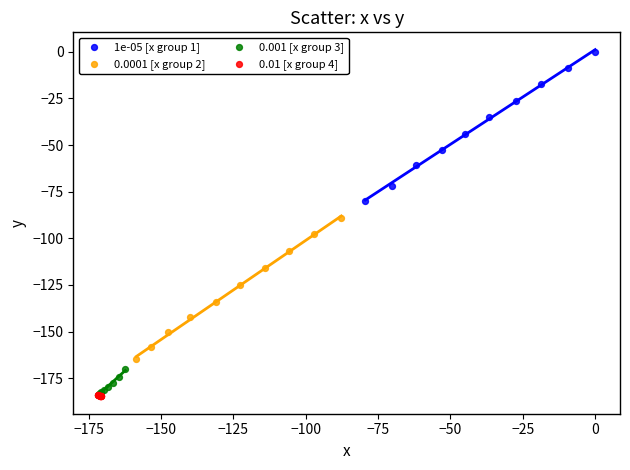

Which series has the widest spread of Y values?

1e-05 [x group 1]